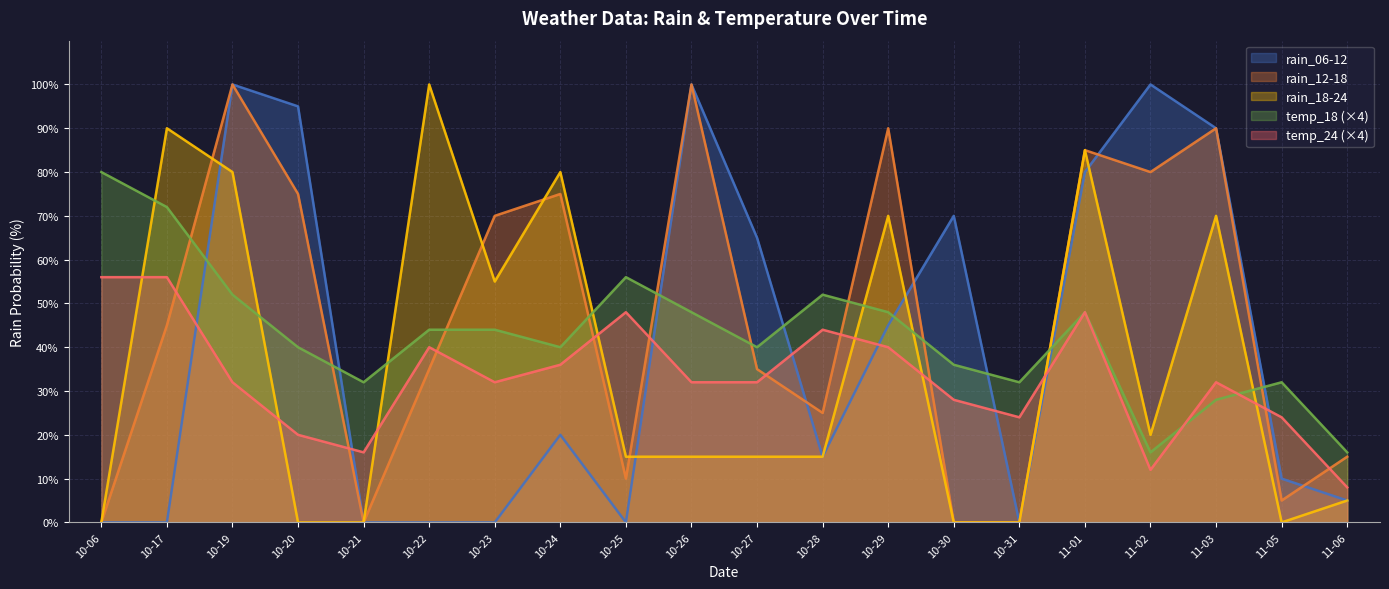

Is it true that rain_18-24 equals 15 at 10-28?

True